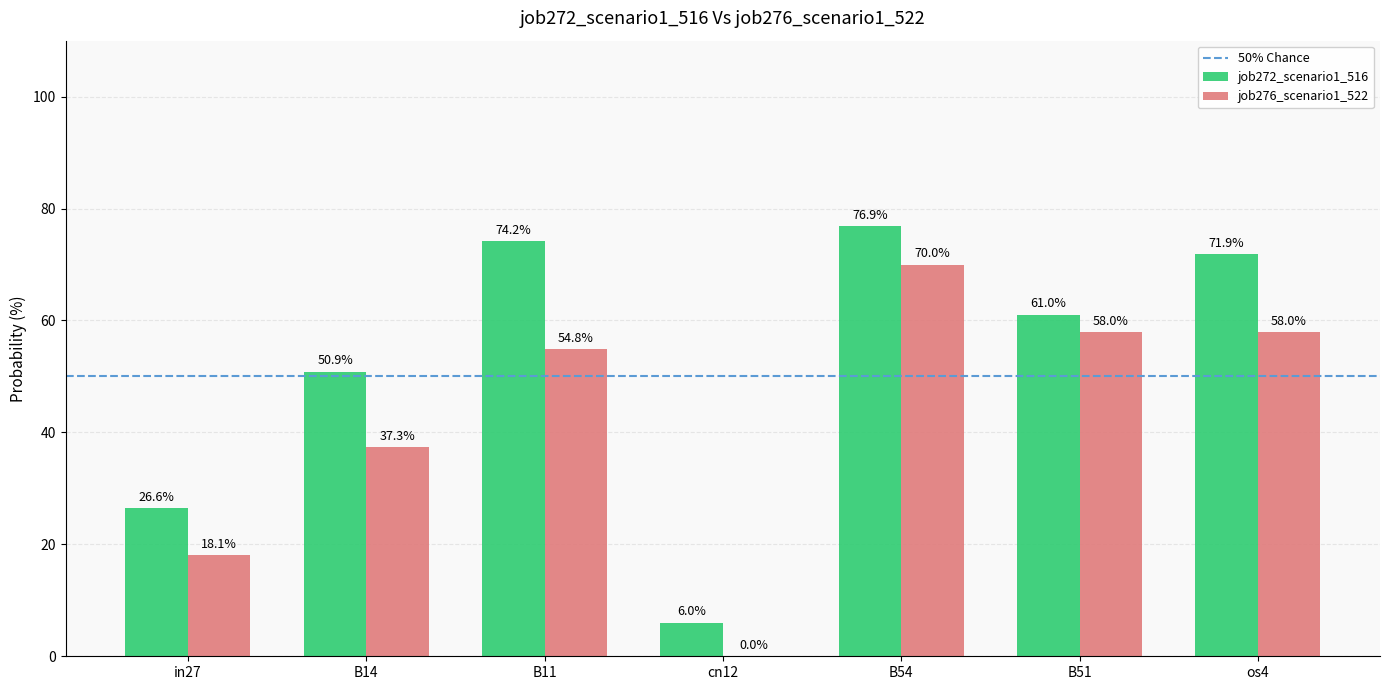

Which category has the highest value in the job276_scenario1_522 series?

B54